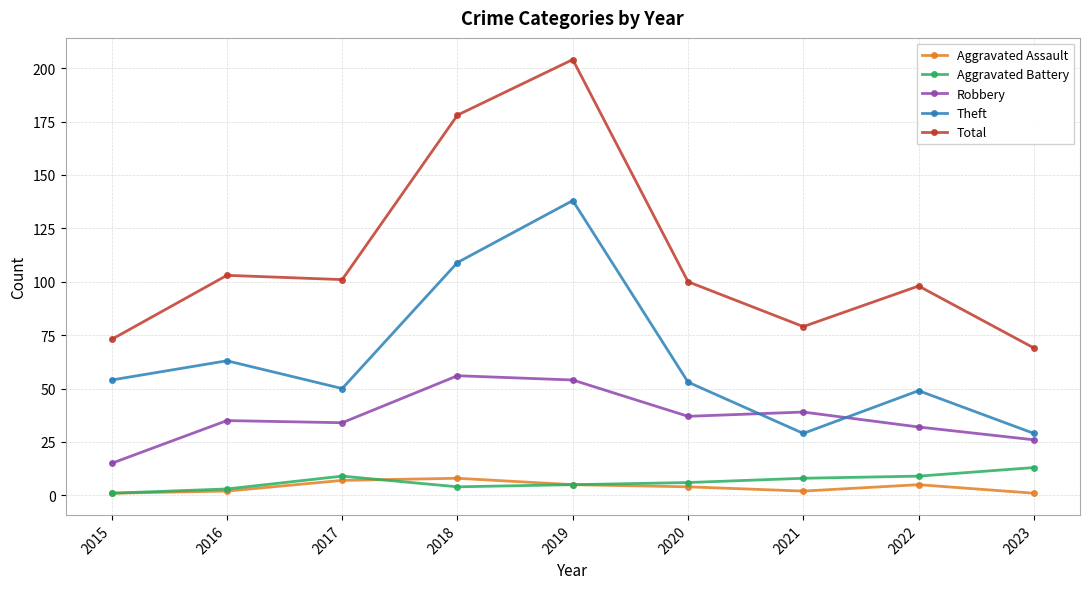

Reading left to right, what are all the values shown in this chart?

Aggravated Assault: 1	2	7	8	5	4	2	5	1
Aggravated Battery: 1	3	9	4	5	6	8	9	13
Robbery: 15	35	34	56	54	37	39	32	26
Theft: 54	63	50	109	138	53	29	49	29
Total: 73	103	101	178	204	100	79	98	69